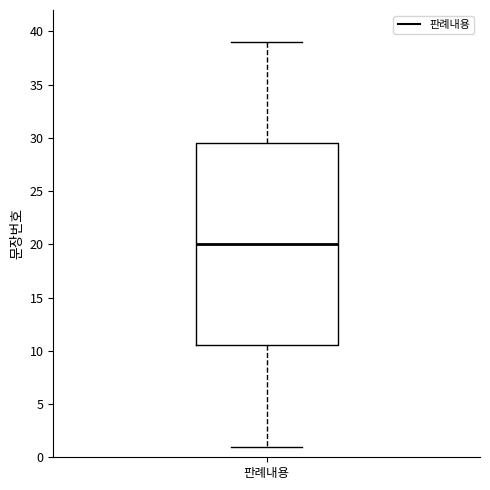

Read this box plot against the y-axis: the position of the median line, the range covered by the box, and the ends of both whiskers. The values are not printed on the chart, so give them approximately, as read against the axis.

median 20.0, box 10.5 to 29.5, whiskers 1.0 to 39.0